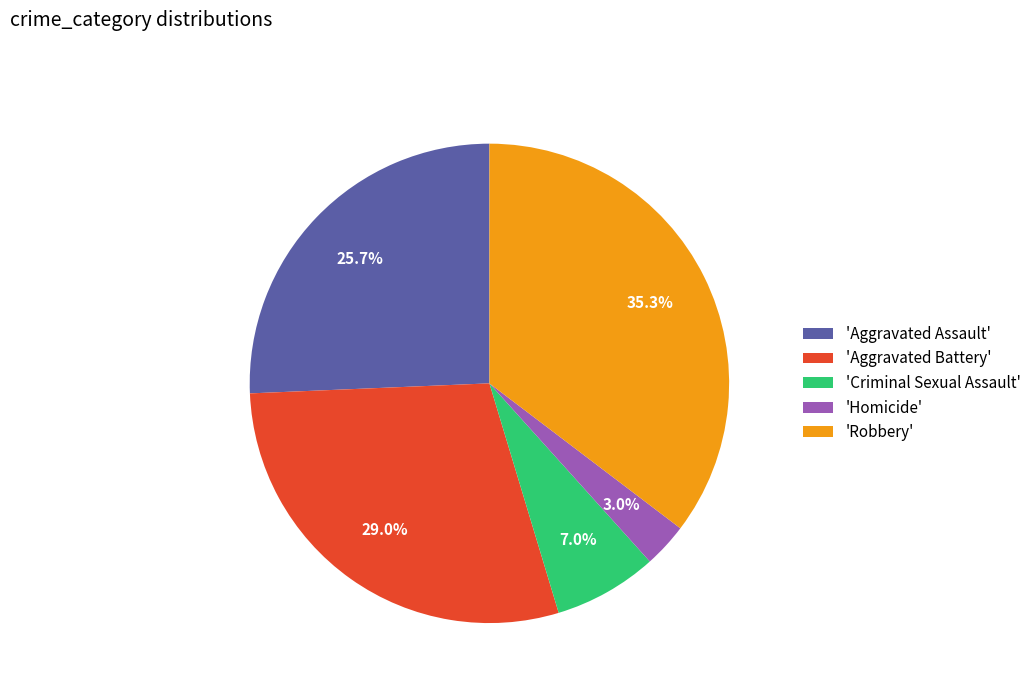

Rank the categories by value from lowest to highest.

'Homicide', 'Criminal Sexual Assault', 'Aggravated Assault', 'Aggravated Battery', 'Robbery'